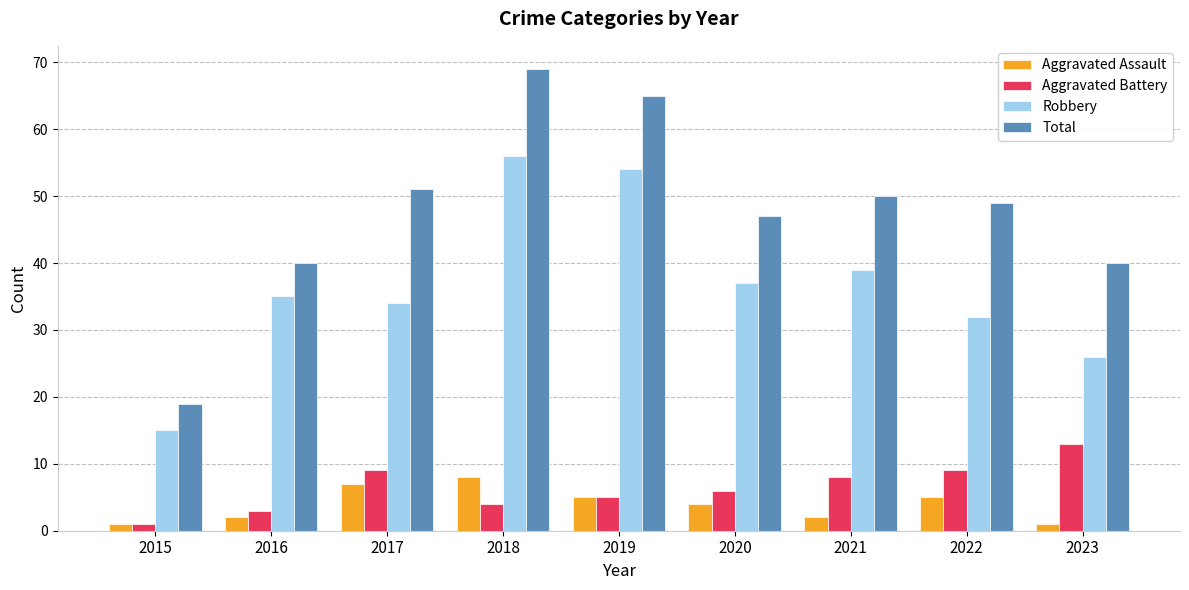

What is the difference between the highest and lowest values at 2021?

48